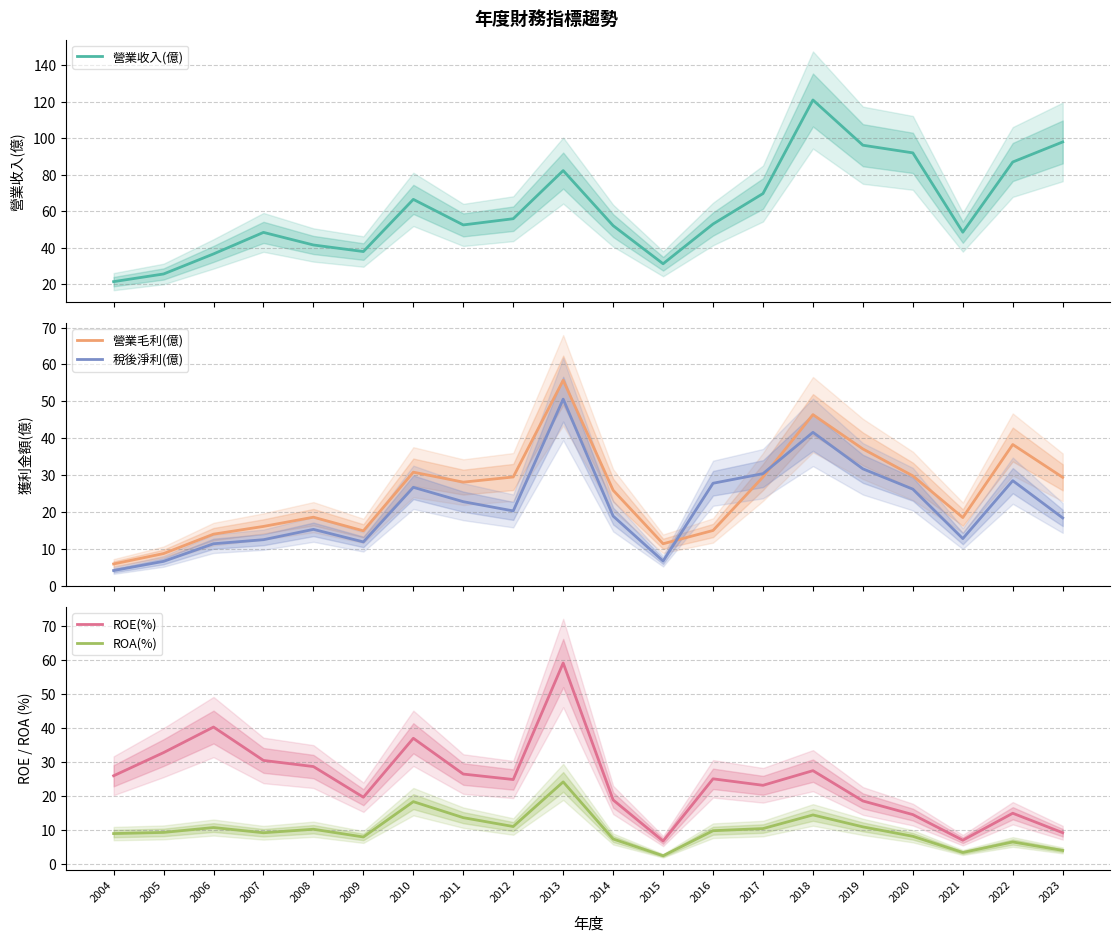

What is the spread (max minus min) of values at 2008?

31.3